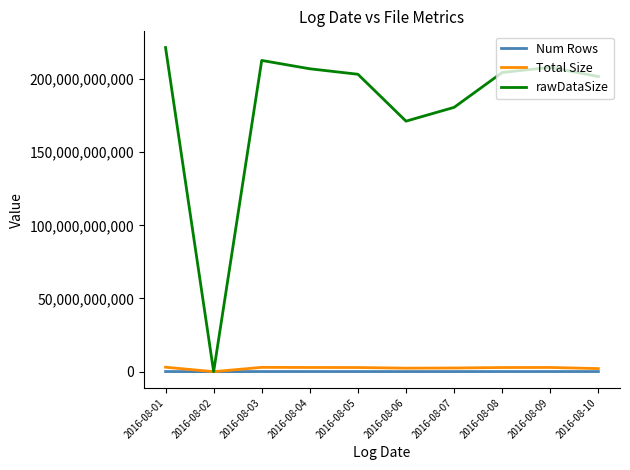

Is it true that rawDataSize equals 180635997253 at 2016-08-07?

True